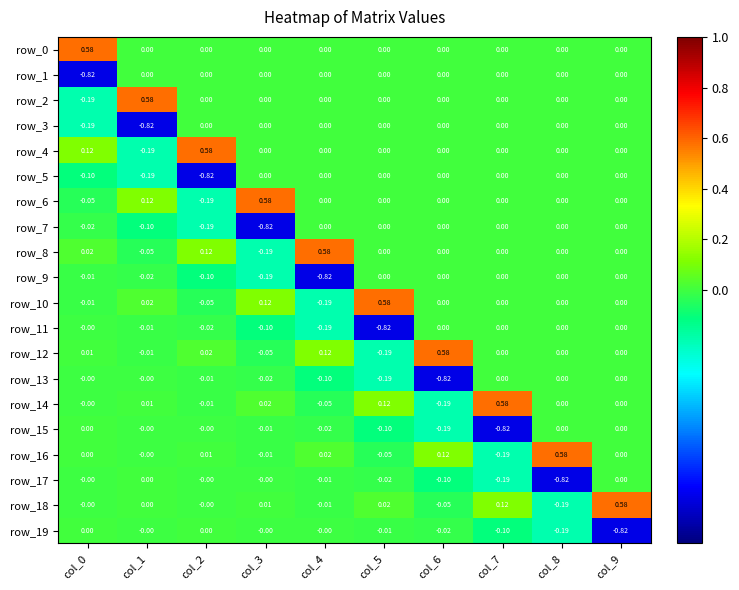

How many values in the row_7 series are below 0?

4